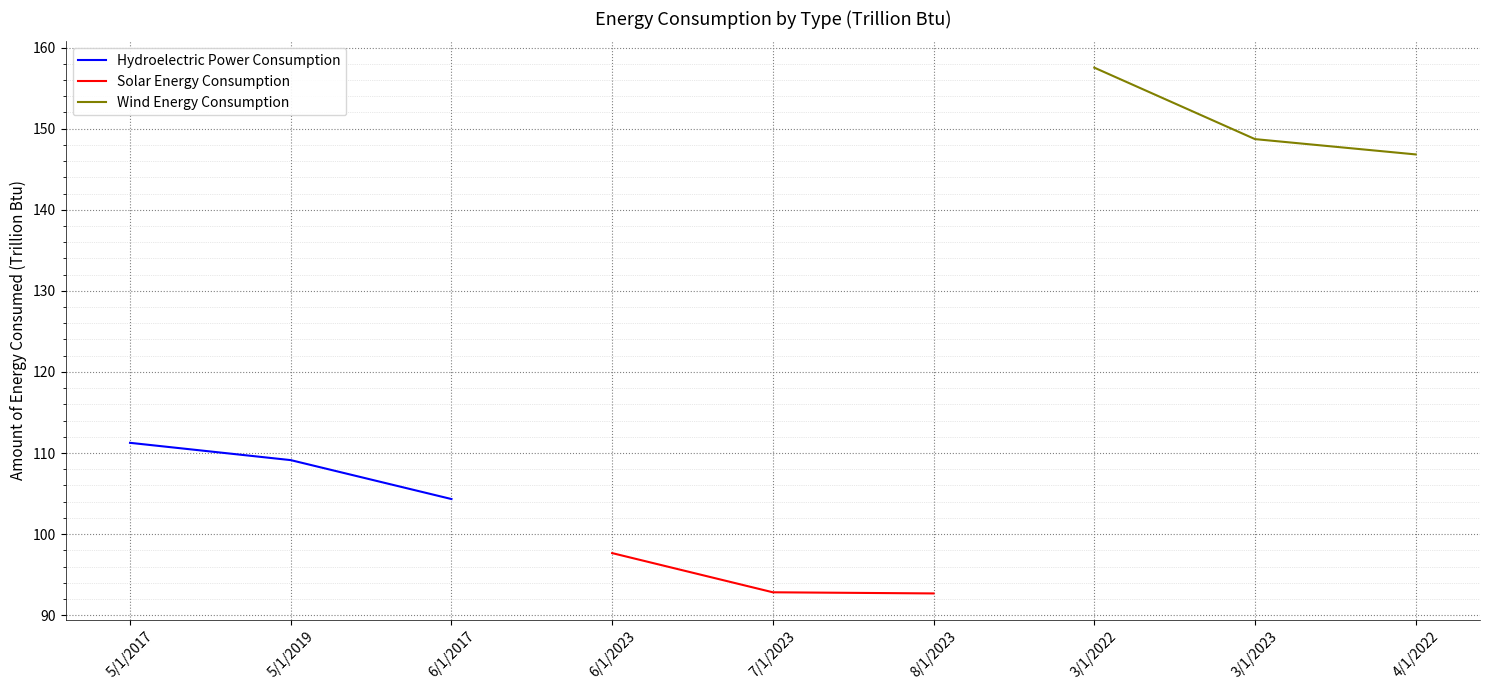

Which category has the highest value in the Solar Energy Consumption series?

6/1/2023